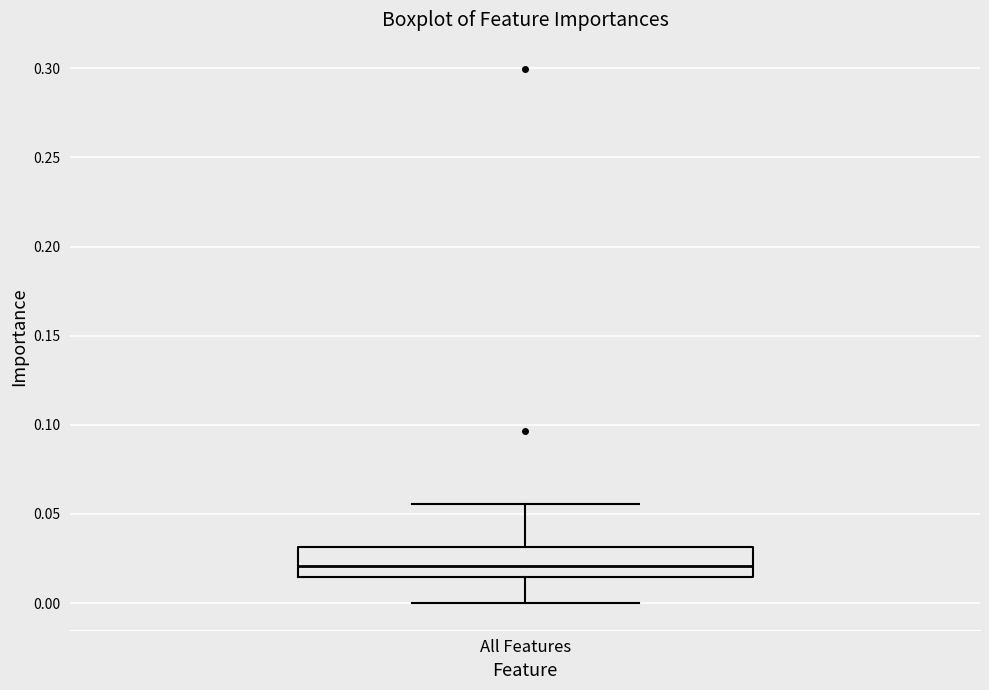

Read this box plot against the y-axis: the position of the median line, the range covered by the box, and the ends of both whiskers. The values are not printed on the chart, so give them approximately, as read against the axis.

median 0.020, box 0.015 to 0.030, whiskers 0.000 to 0.055